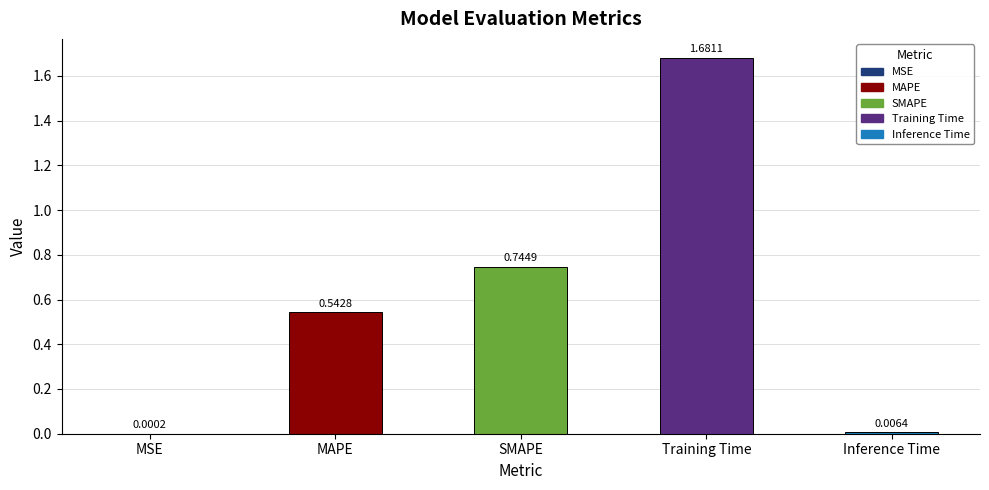

Which label corresponds to the largest value in the chart?

Training Time